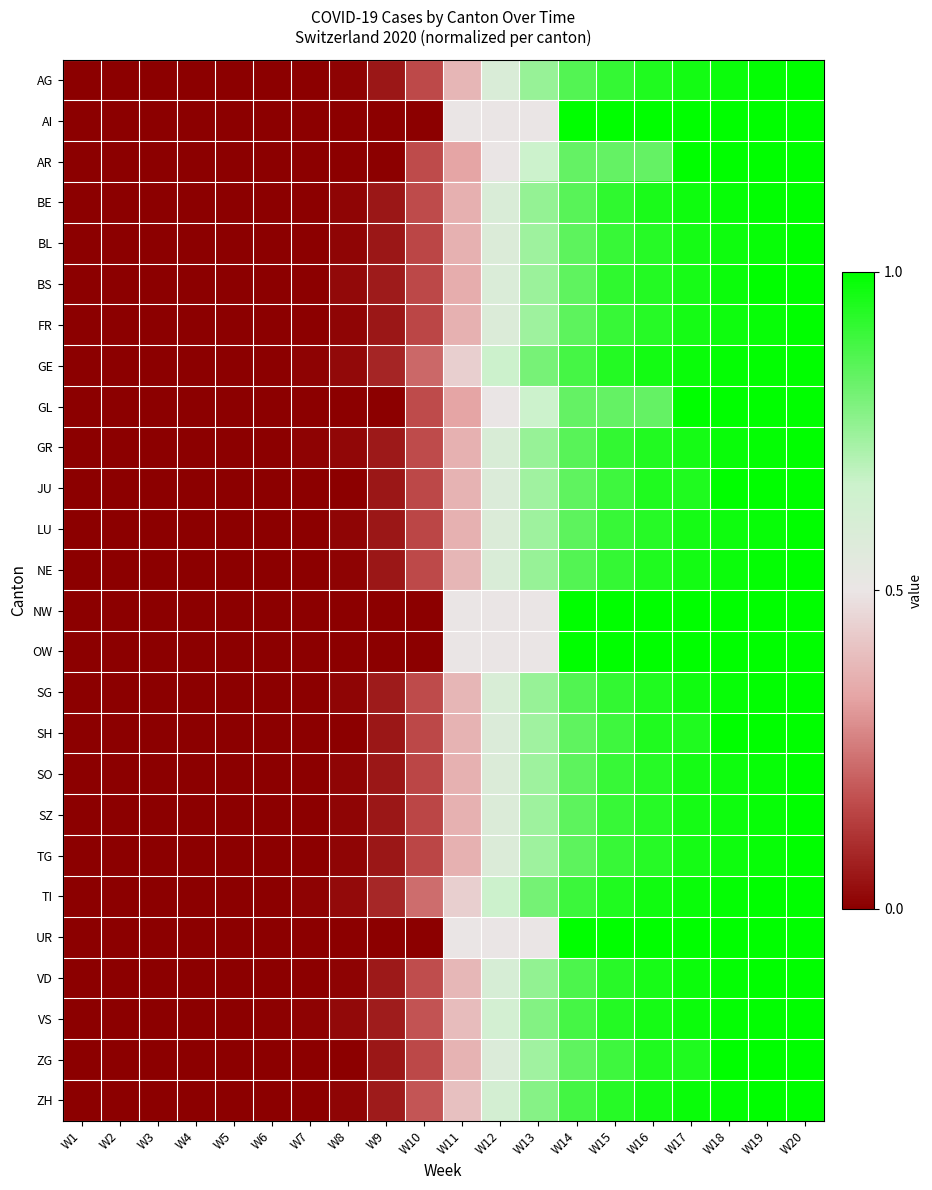

Rank the series at W16 from lowest to highest value.

AR, GL, BL, FR, LU, SO, SZ, TG, BS, GR, AG, NE, JU, SG, SH, ZG, BE, VD, VS, ZH, GE, TI, AI, NW, OW, UR